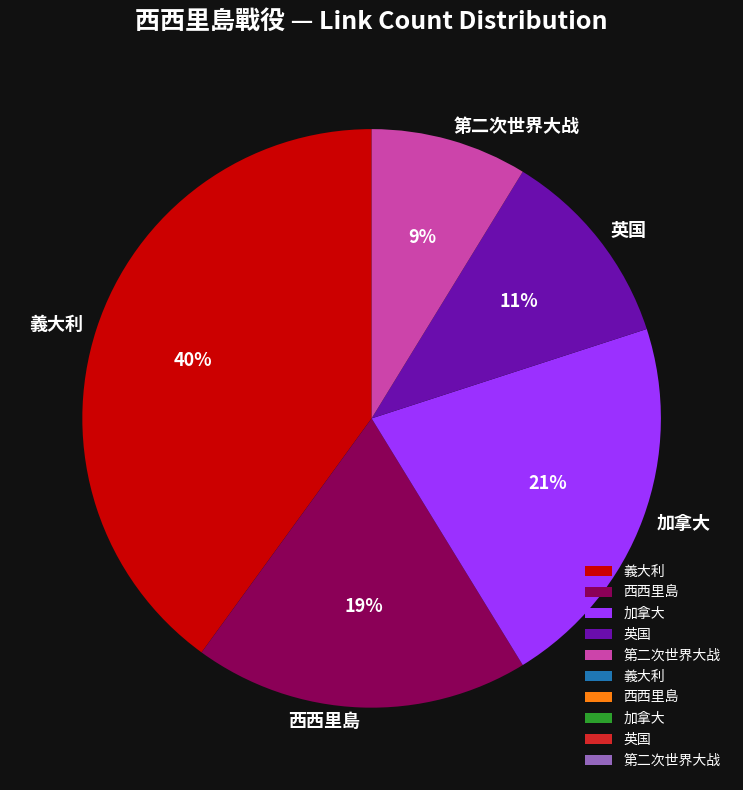

Rank the categories by value from lowest to highest.

第二次世界大战, 英国, 西西里島, 加拿大, 義大利